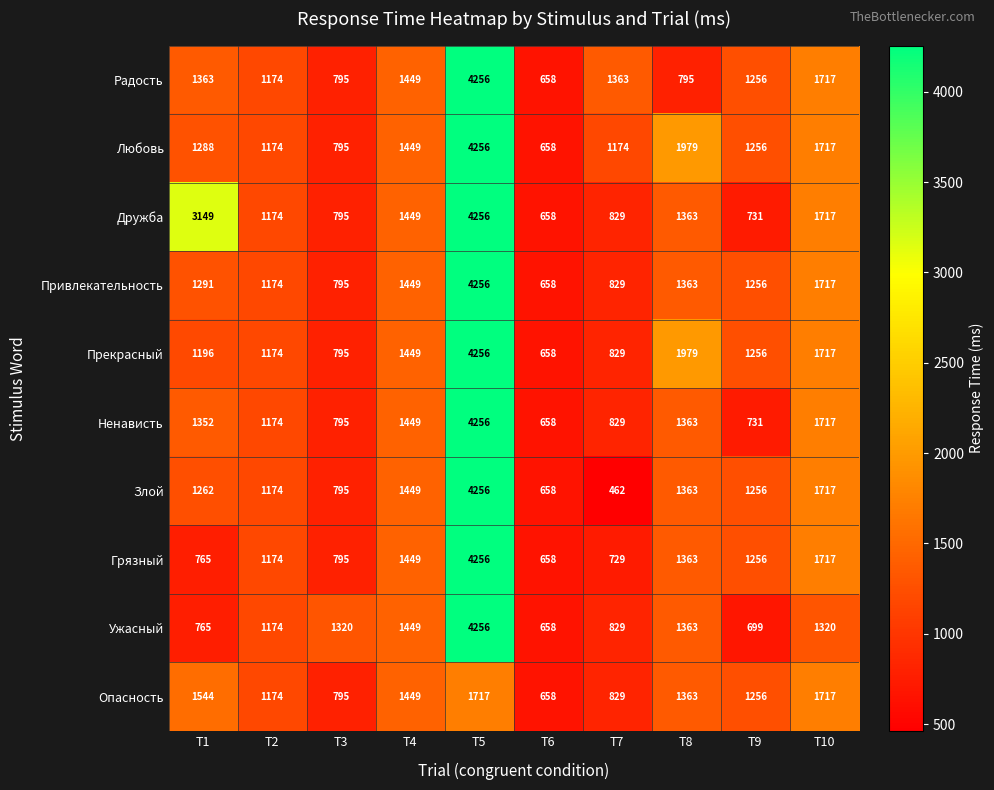

Which series has the widest spread of values?

Злой